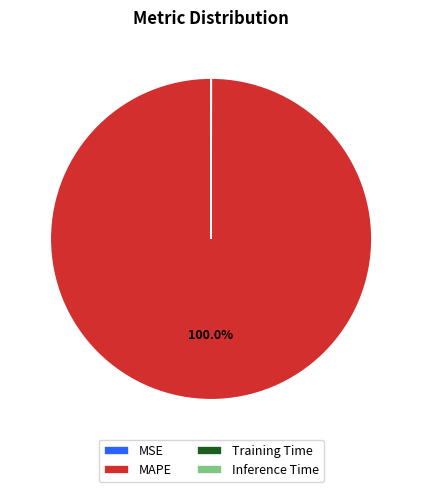

What is the largest slice in the pie chart?

MAPE